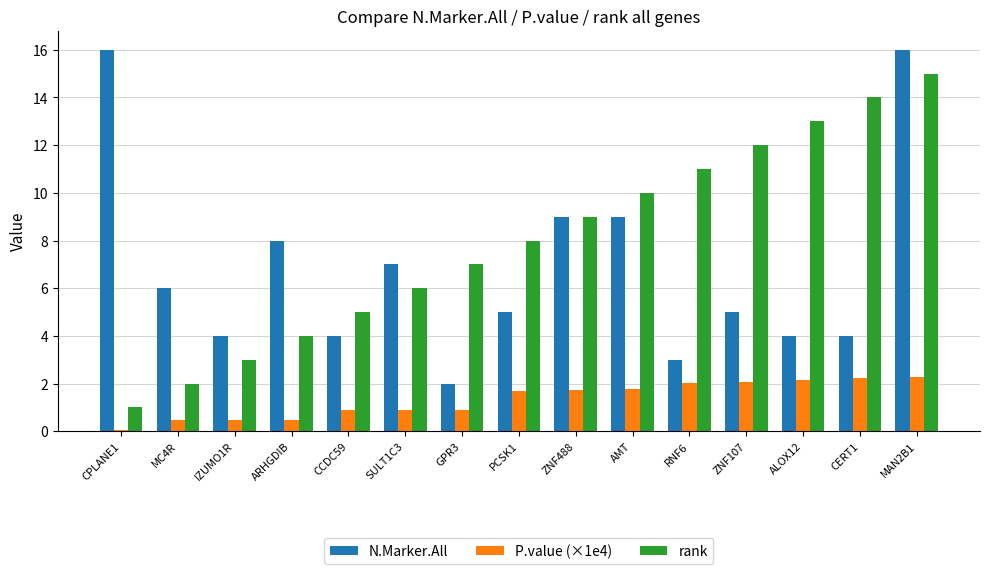

The value of N.Marker.All at CERT1 is 4.0. True or false?

True